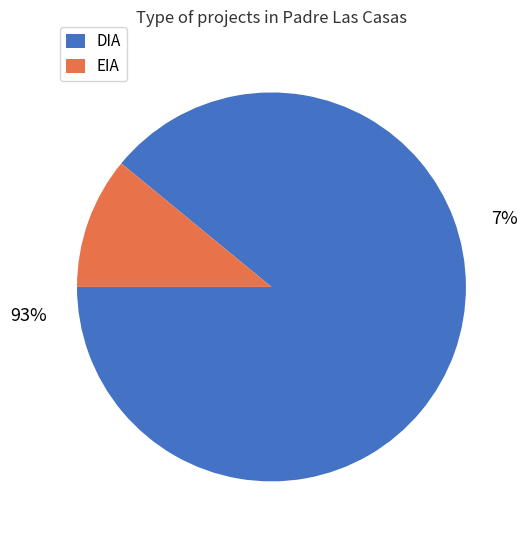

Which category has the biggest portion of the pie?

DIA